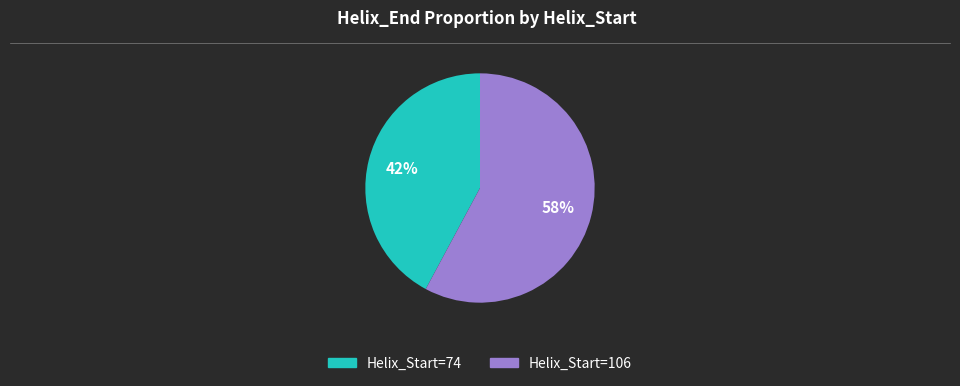

To the nearest percent, what is the difference between the largest and smallest slice percentages?

16%